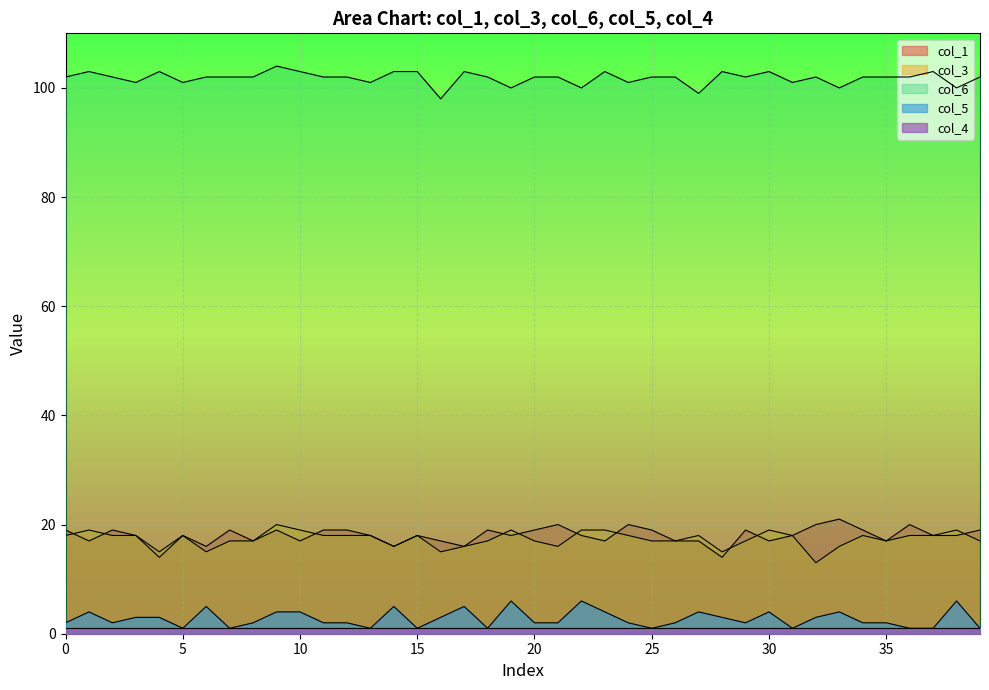

At how many categories does at least one series exceed 99?

38